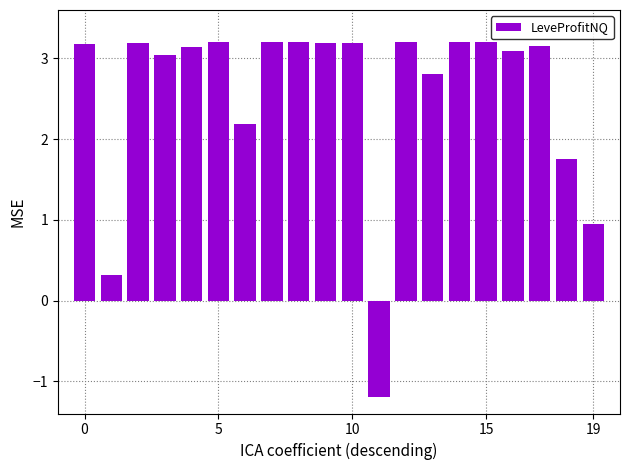

What is the value of the 2nd bar from the left?

0.3